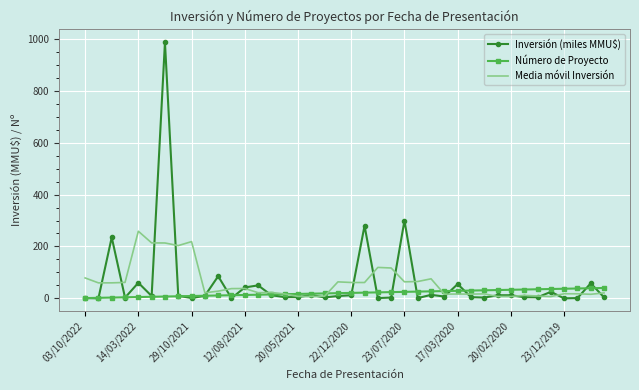

What is the greatest value displayed?

987.0